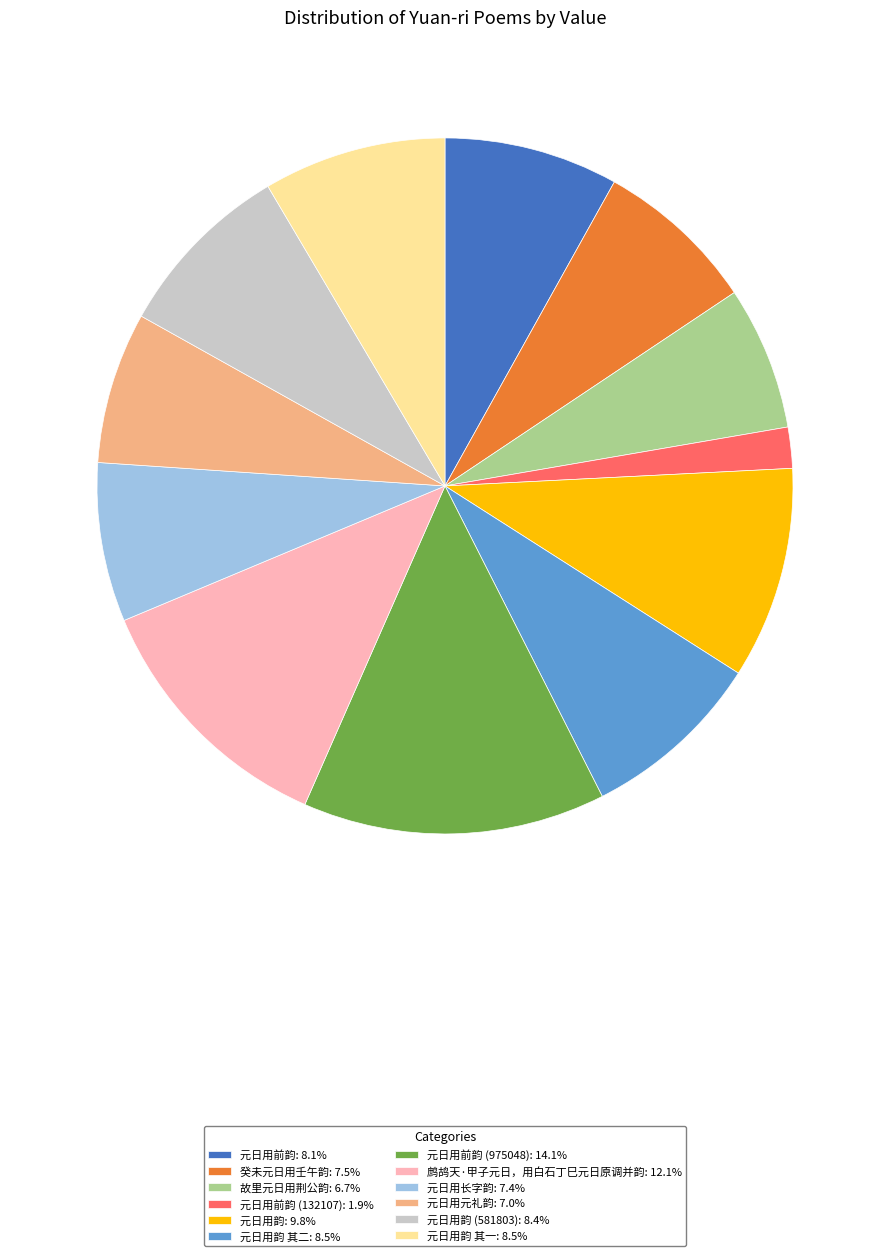

How many segments does this pie chart have?

12